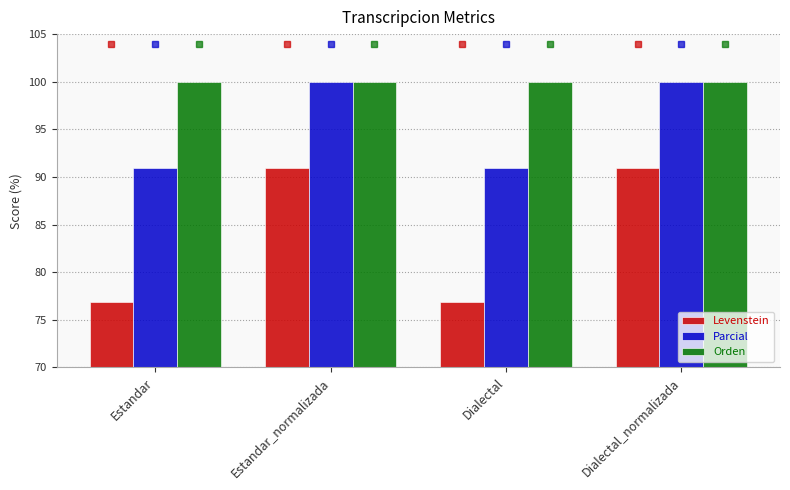

The Parcial series shows 130.8 at Estandar_normalizada. True or false?

False